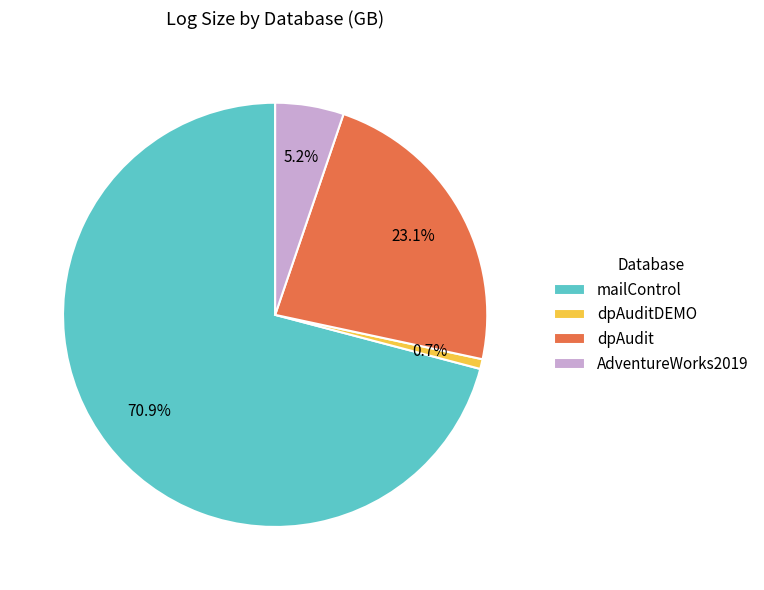

True or false: AdventureWorks2019 accounts for 11% of the total.

False